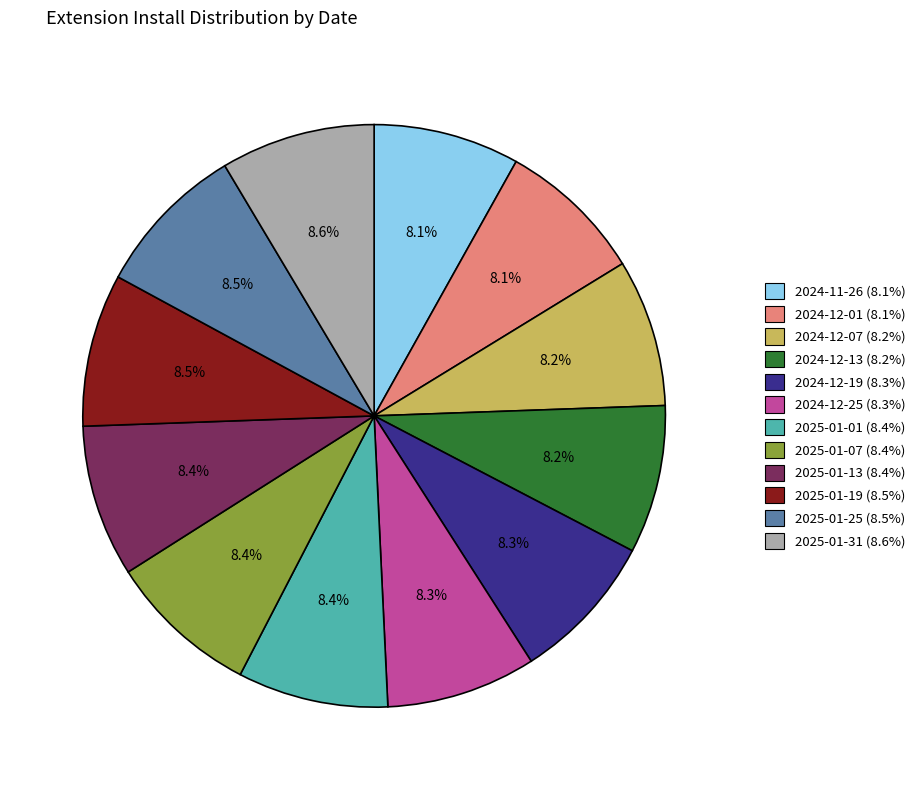

Is there any slice that represents more than half of the pie?

No